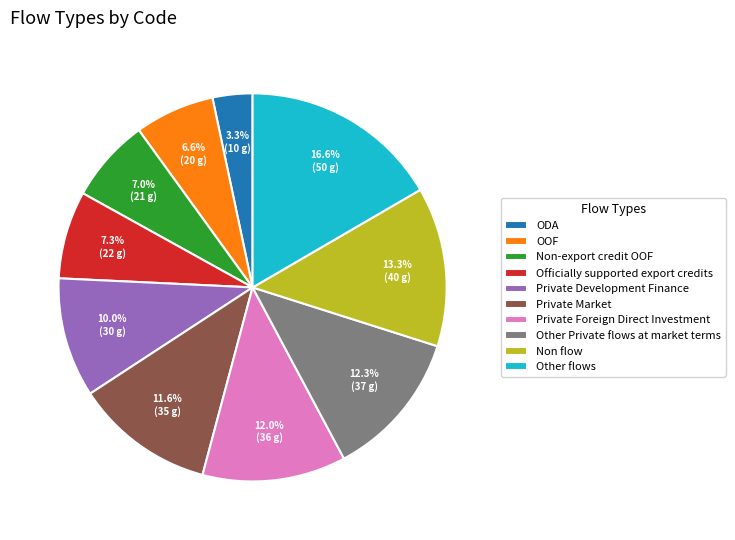

To the nearest percent, what is the average slice percentage?

10%